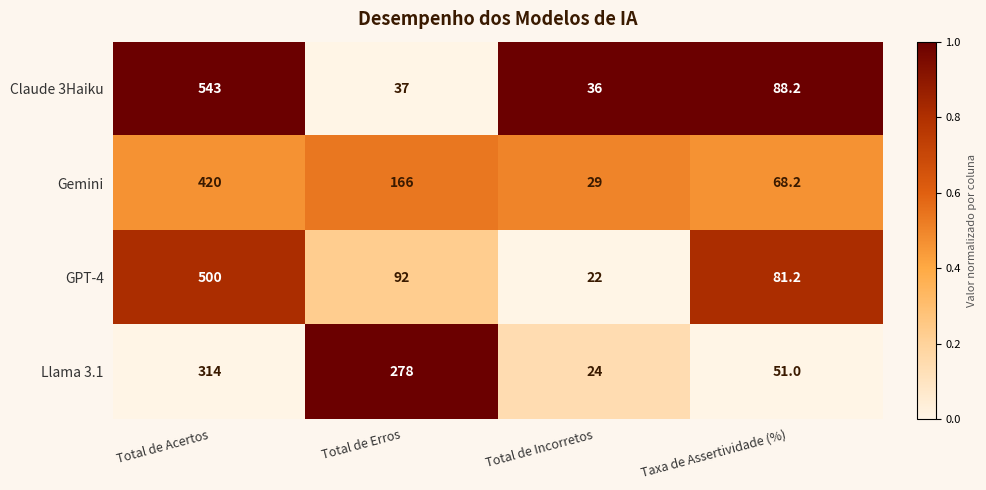

Reading left to right, transcribe all the data shown in this chart.

Claude 3Haiku: Total de Acertos=543.0	Total de Erros=37.0	Total de Incorretos=36.0	Taxa de Assertividade (%)=88.2
Gemini: Total de Acertos=420.0	Total de Erros=166.0	Total de Incorretos=29.0	Taxa de Assertividade (%)=68.2
GPT-4: Total de Acertos=500.0	Total de Erros=92.0	Total de Incorretos=22.0	Taxa de Assertividade (%)=81.2
Llama 3.1: Total de Acertos=314.0	Total de Erros=278.0	Total de Incorretos=24.0	Taxa de Assertividade (%)=51.0